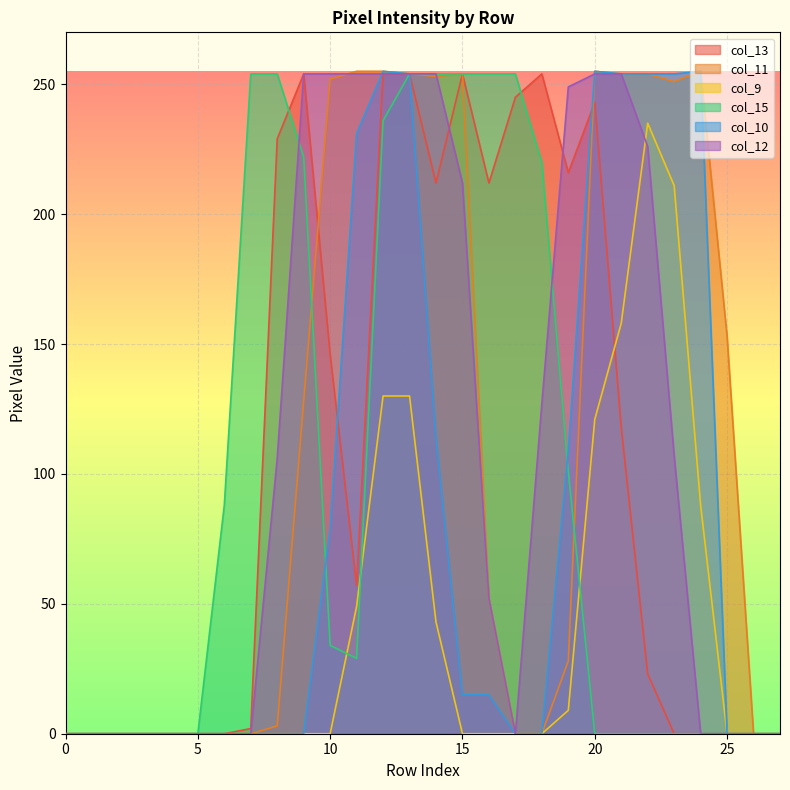

The value of col_12 at 5 is 0. True or false?

True